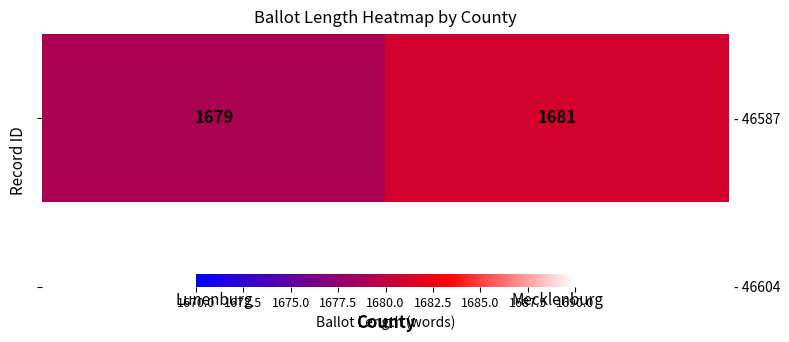

List the labels in order of value, largest first.

Mecklenburg, Lunenburg